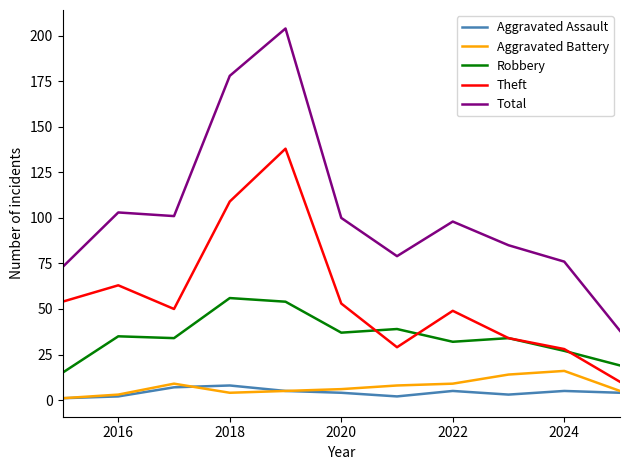

What is the maximum value for Total?

204